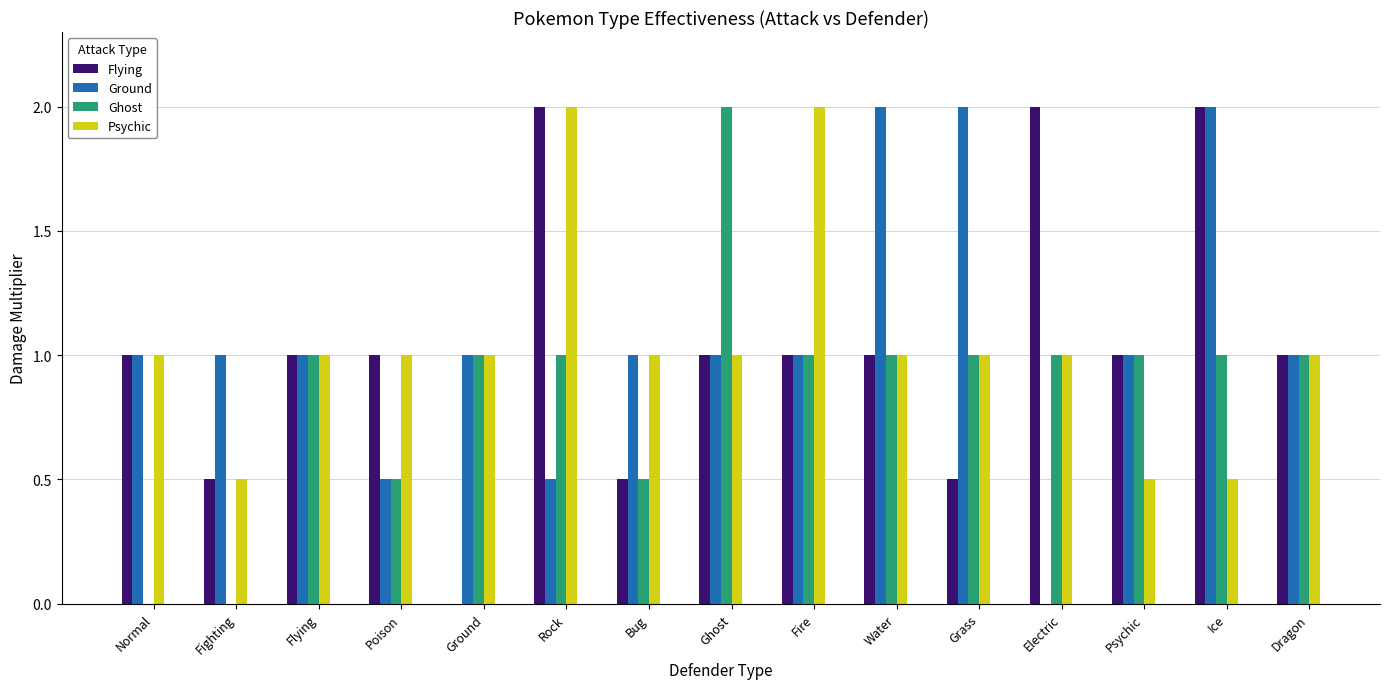

The value of Ground at Poison is 0.5. True or false?

True